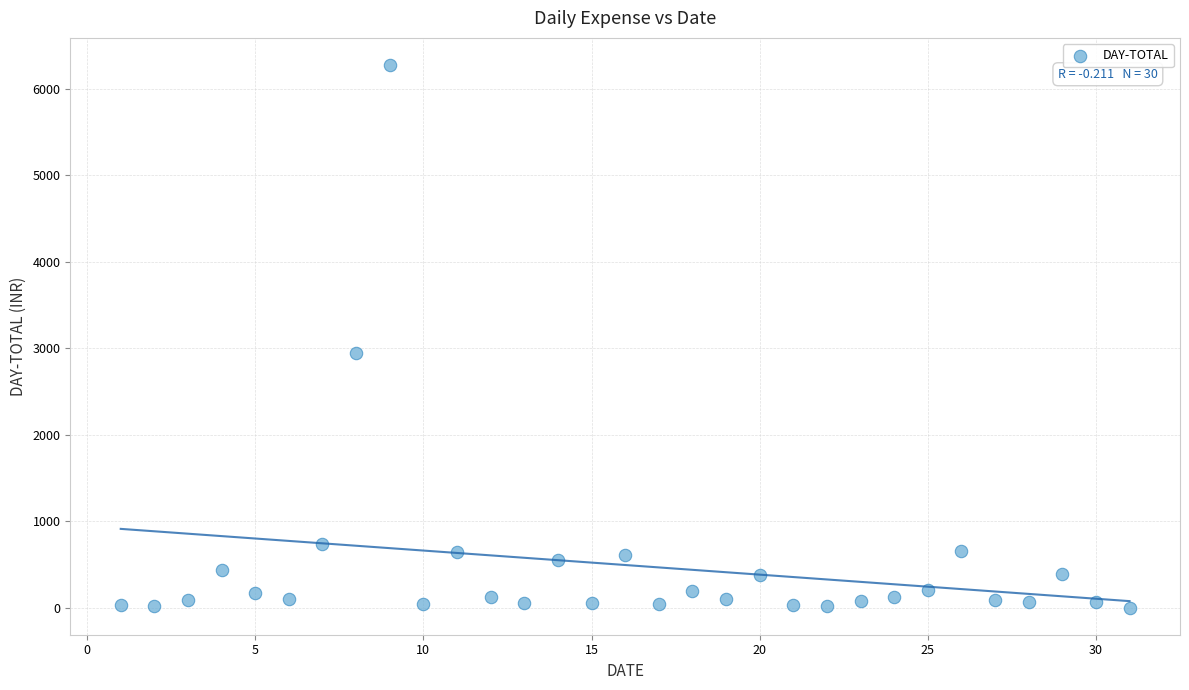

What is the range of Y values (max minus min)?

6273